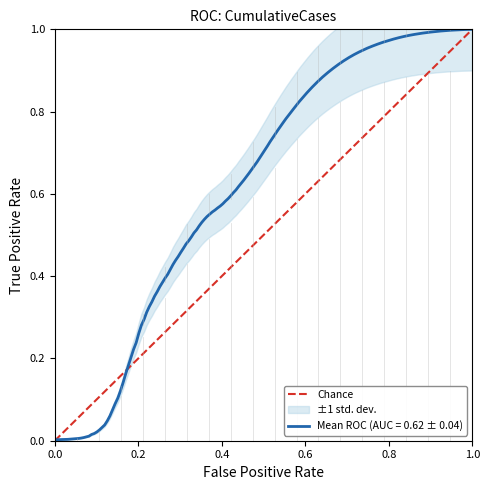

Is this an area chart (filled region under the line)?

No